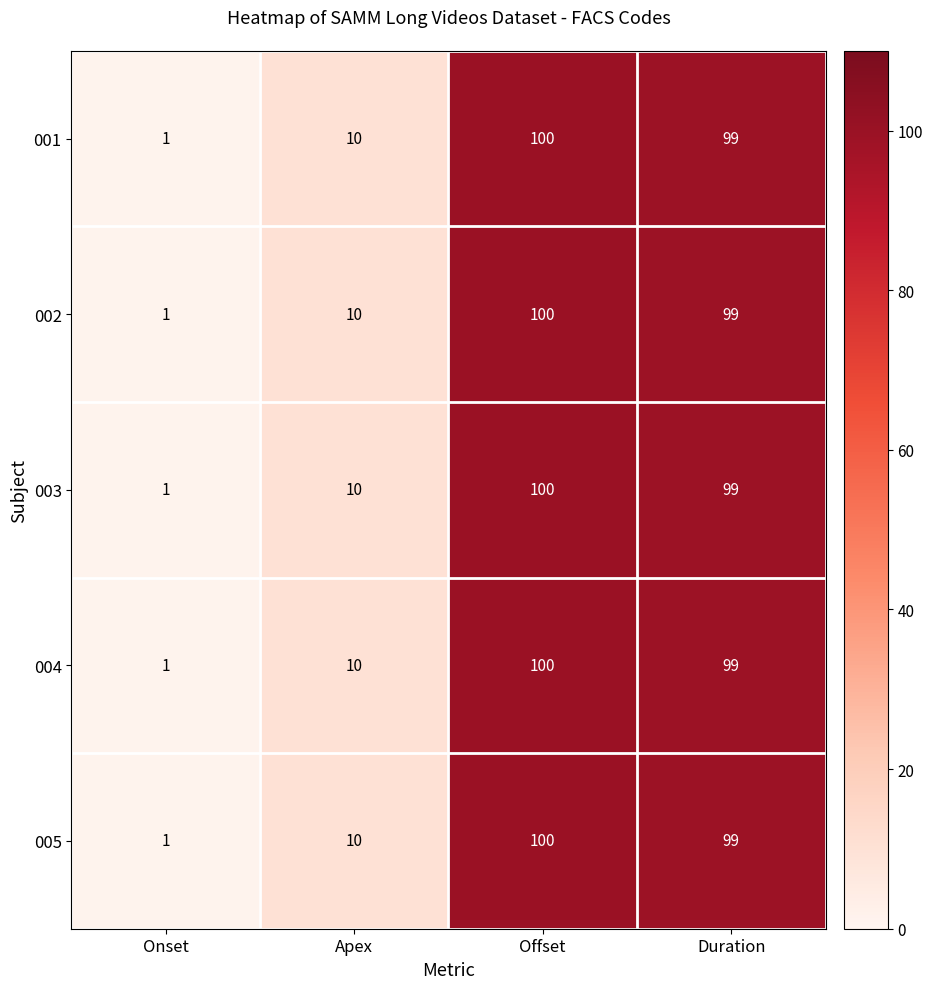

Which label corresponds to the smallest value in the chart?

Onset